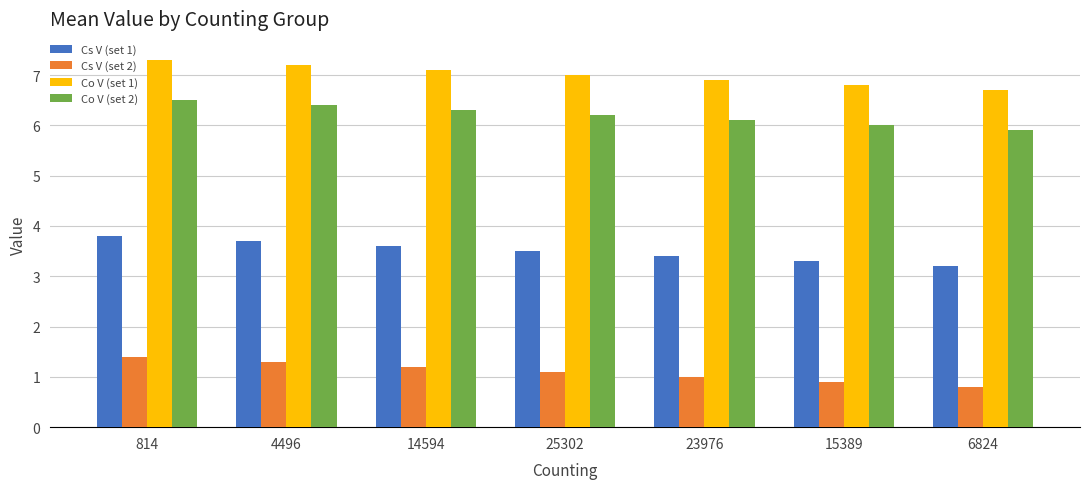

The value of Cs V (set 2) at 4496 is 2.0. True or false?

False